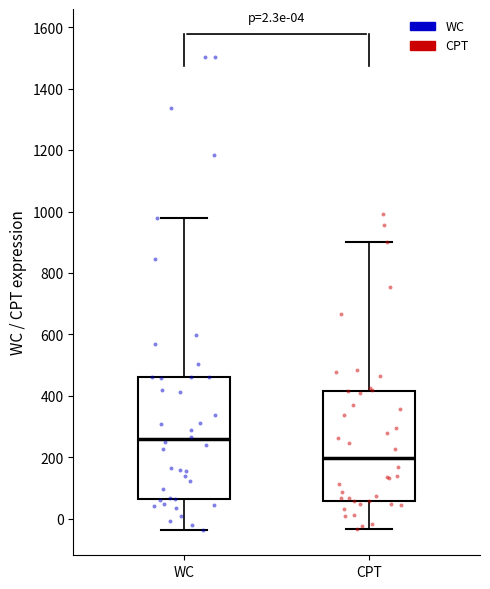

Comparing the boxes themselves (not the whiskers), which one is the tallest?

WC